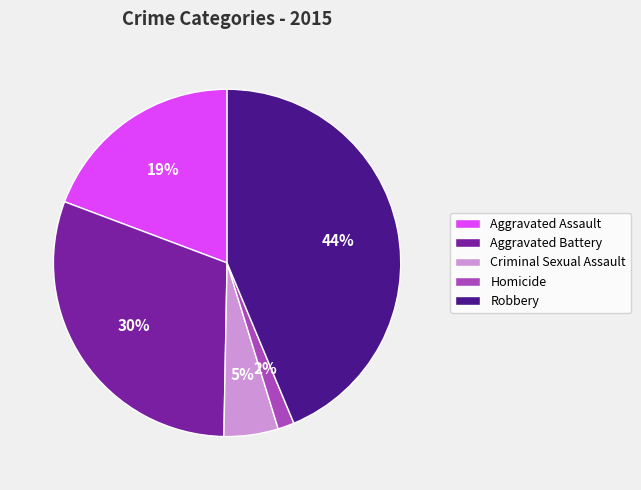

Rank the categories by value from lowest to highest.

Homicide, Criminal Sexual Assault, Aggravated Assault, Aggravated Battery, Robbery